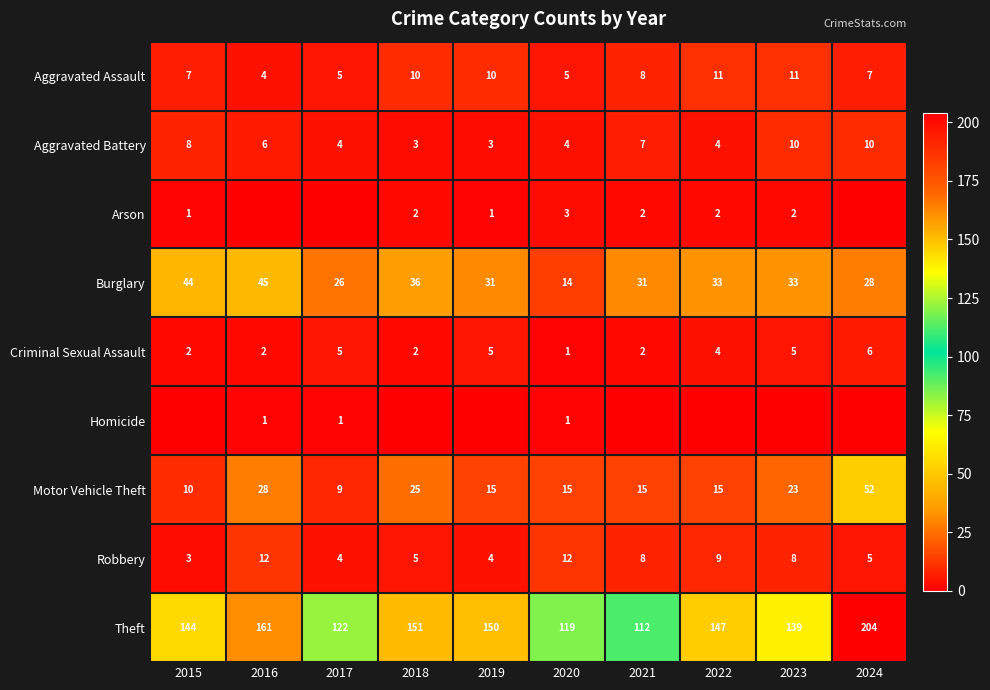

Is it true that Aggravated Assault equals 7 at 2024?

True